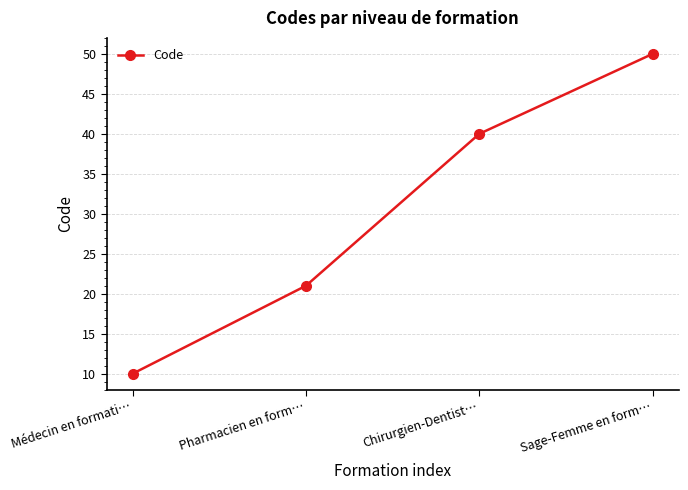

What is the difference between the maximum and minimum values?

40